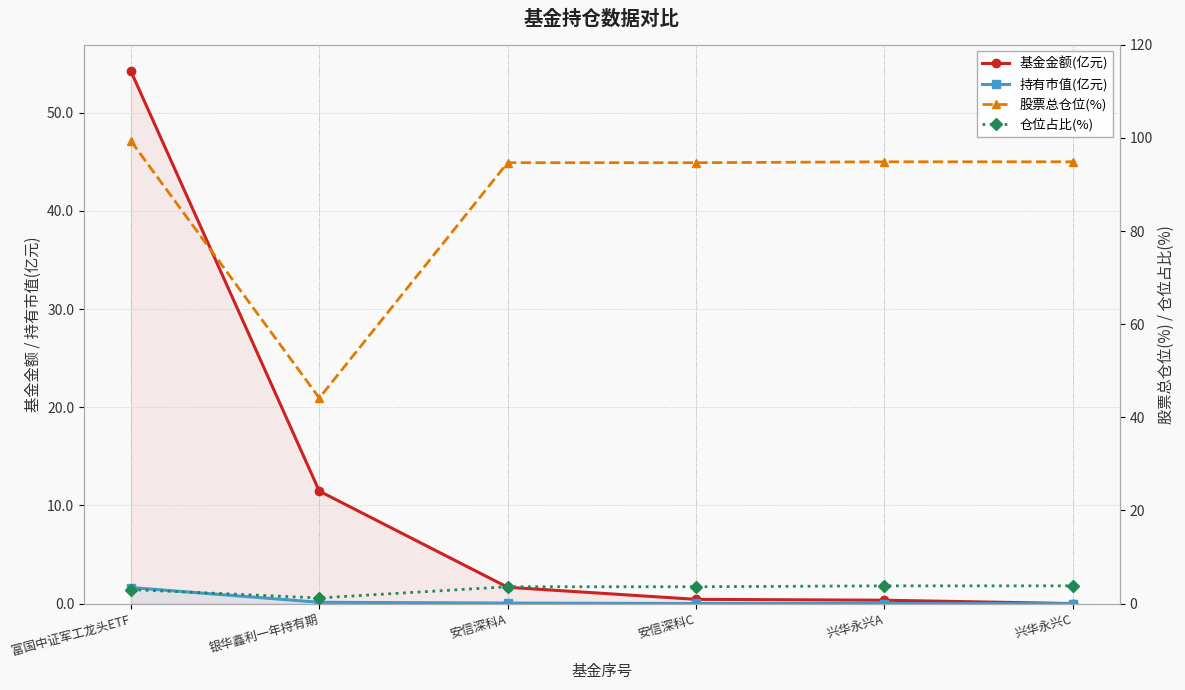

True or false: 仓位占比(%) has more than 2 points higher than both neighbors.

False